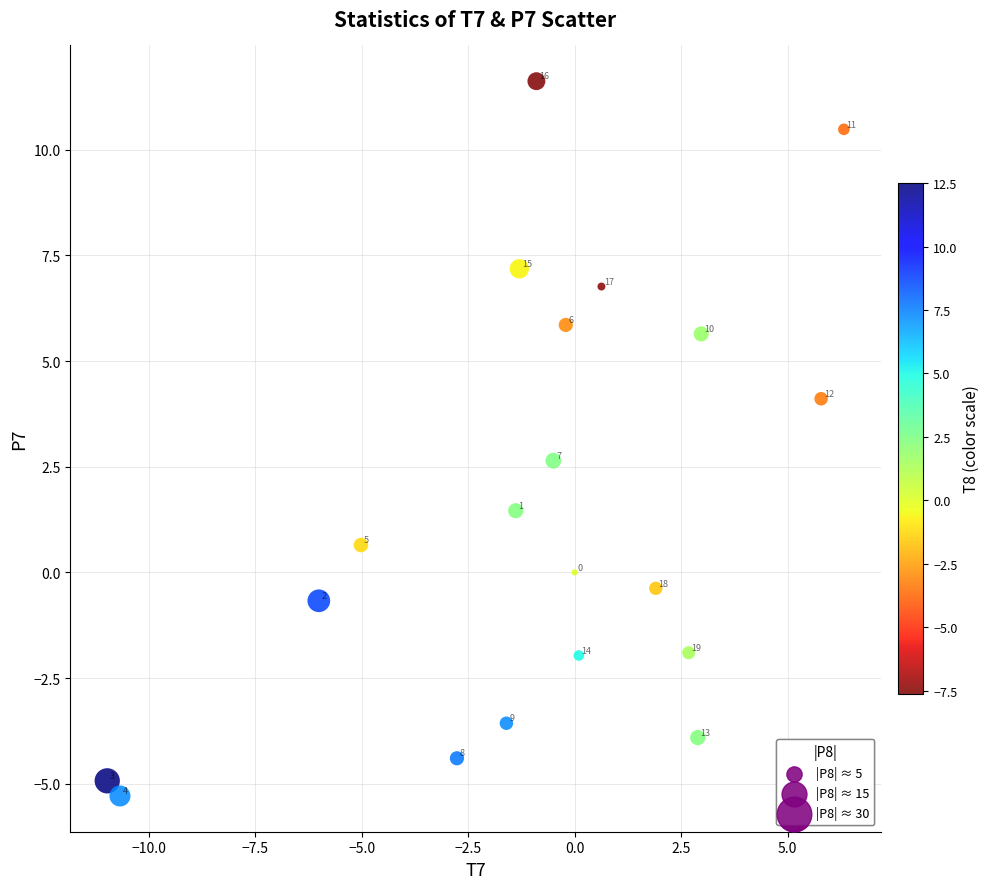

What is the range of Y values (max minus min)?

16.9